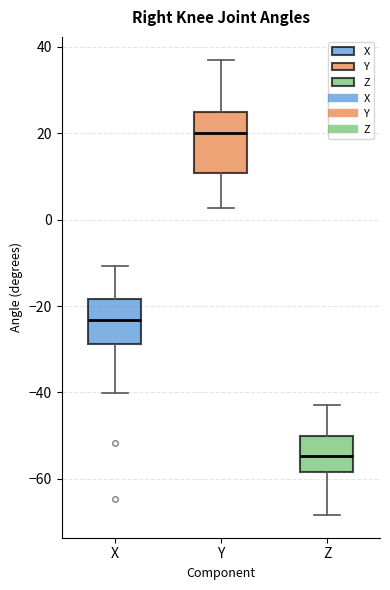

Comparing the boxes themselves (not the whiskers), which one is the tallest?

Y